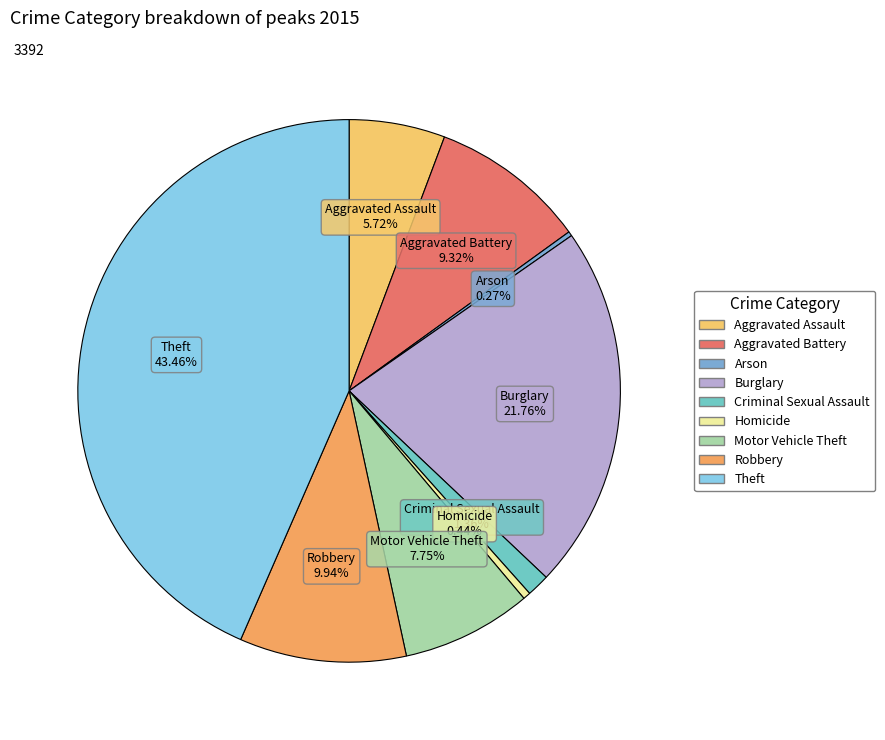

The Burglary slice represents 22% of the pie. True or false?

True